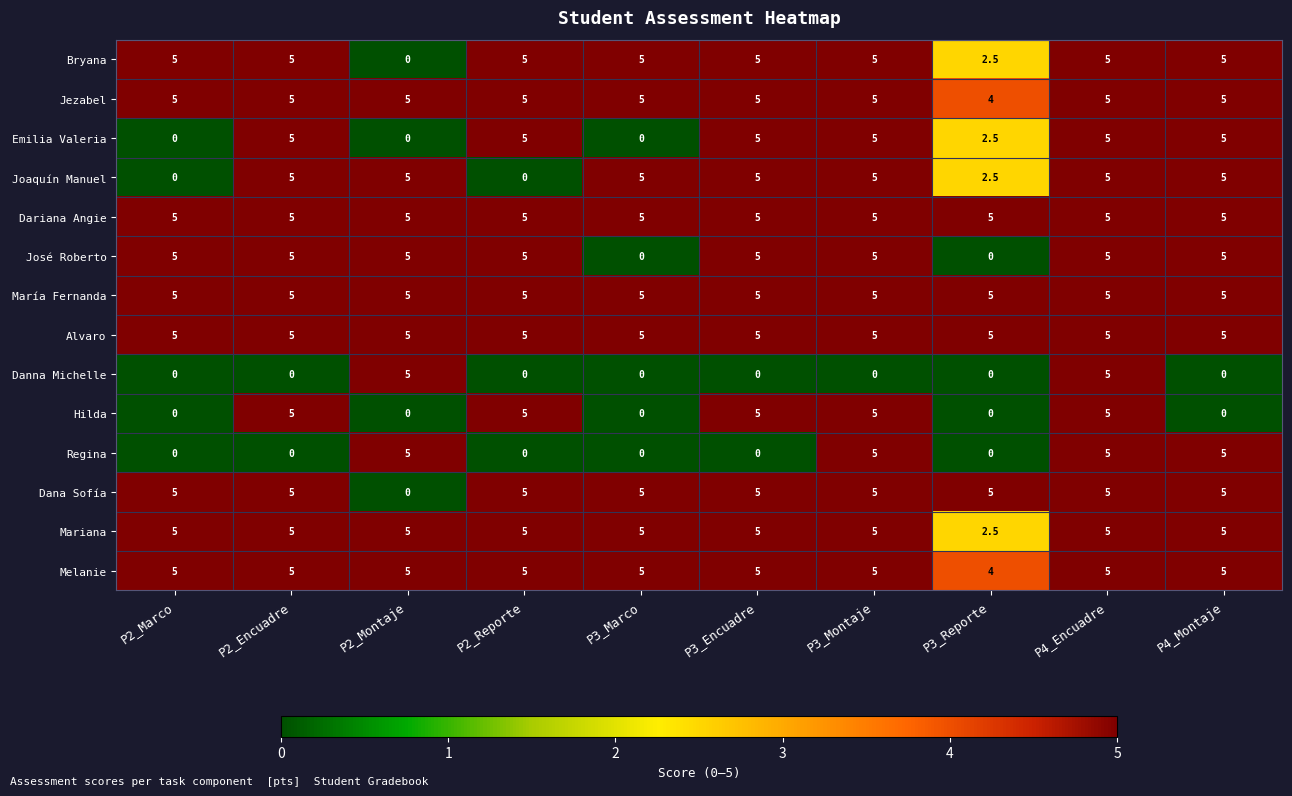

The Regina series shows 1.3 at P4_Encuadre. True or false?

False